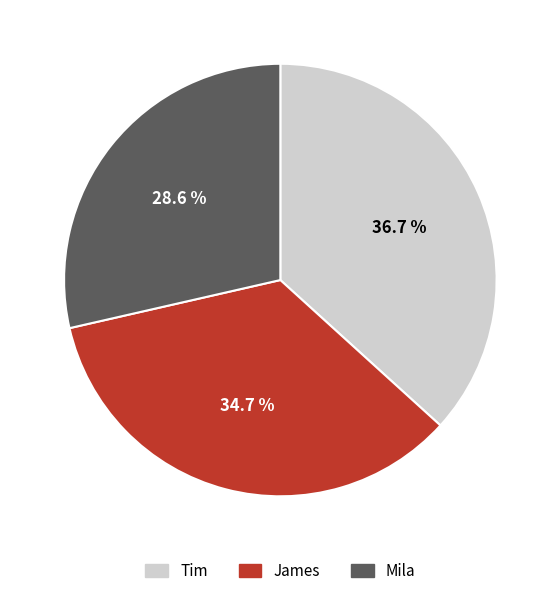

How many segments does this pie chart have?

3